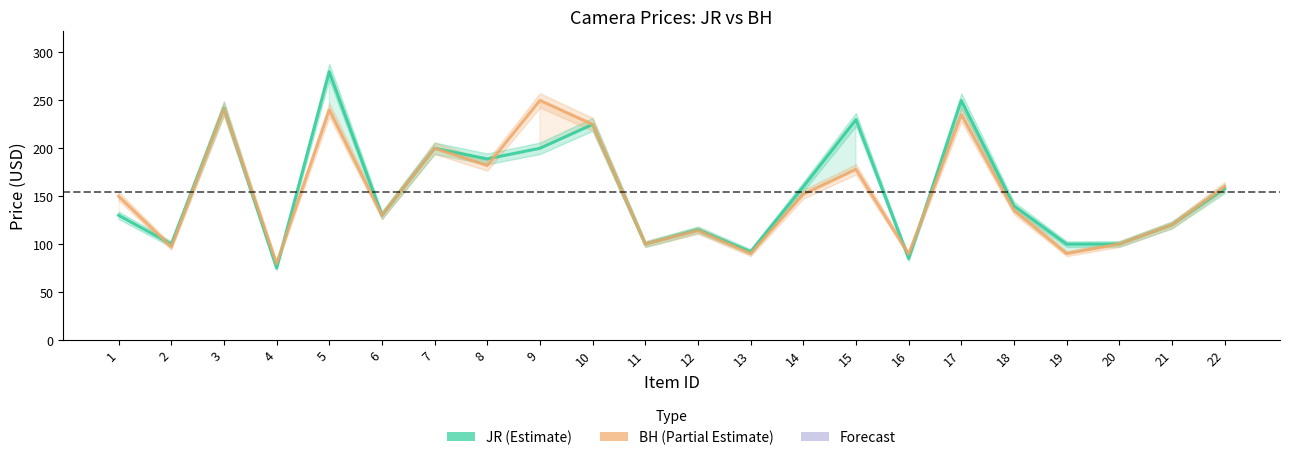

After their last crossing, which series has the higher values: BH or JR?

BH